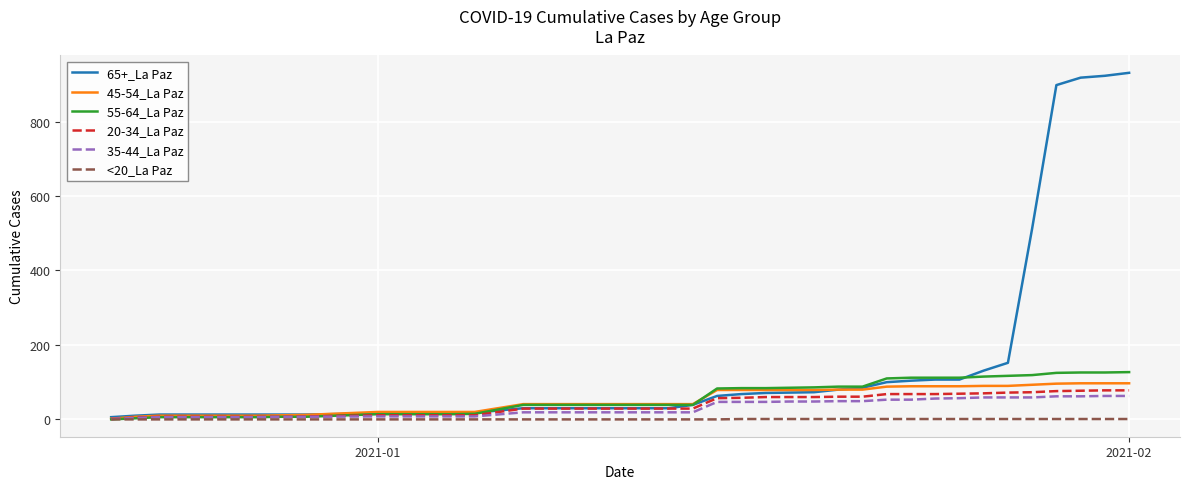

What is the maximum value shown in the chart?

931